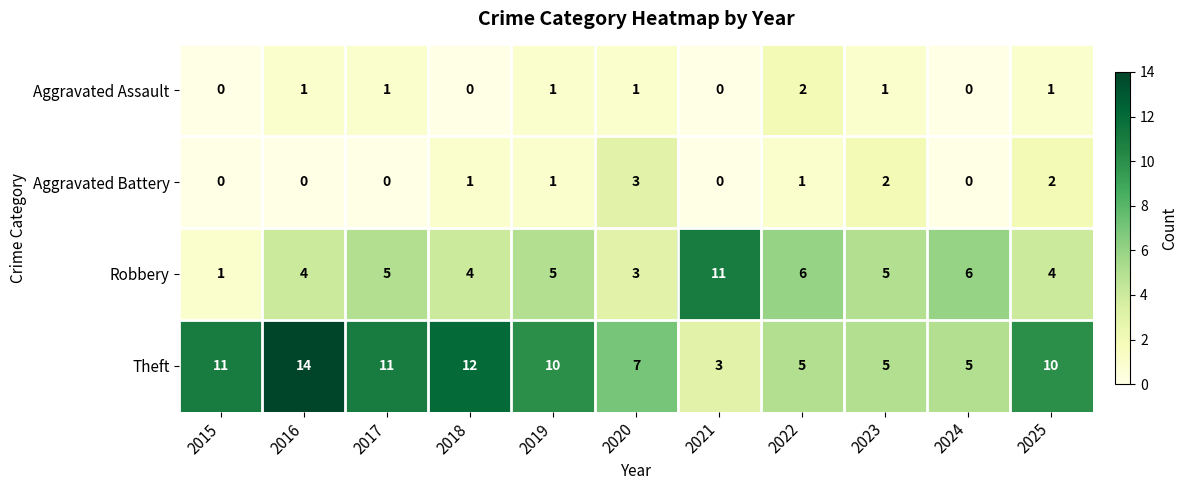

Count the Aggravated Battery values in the range 0 to 2.

10